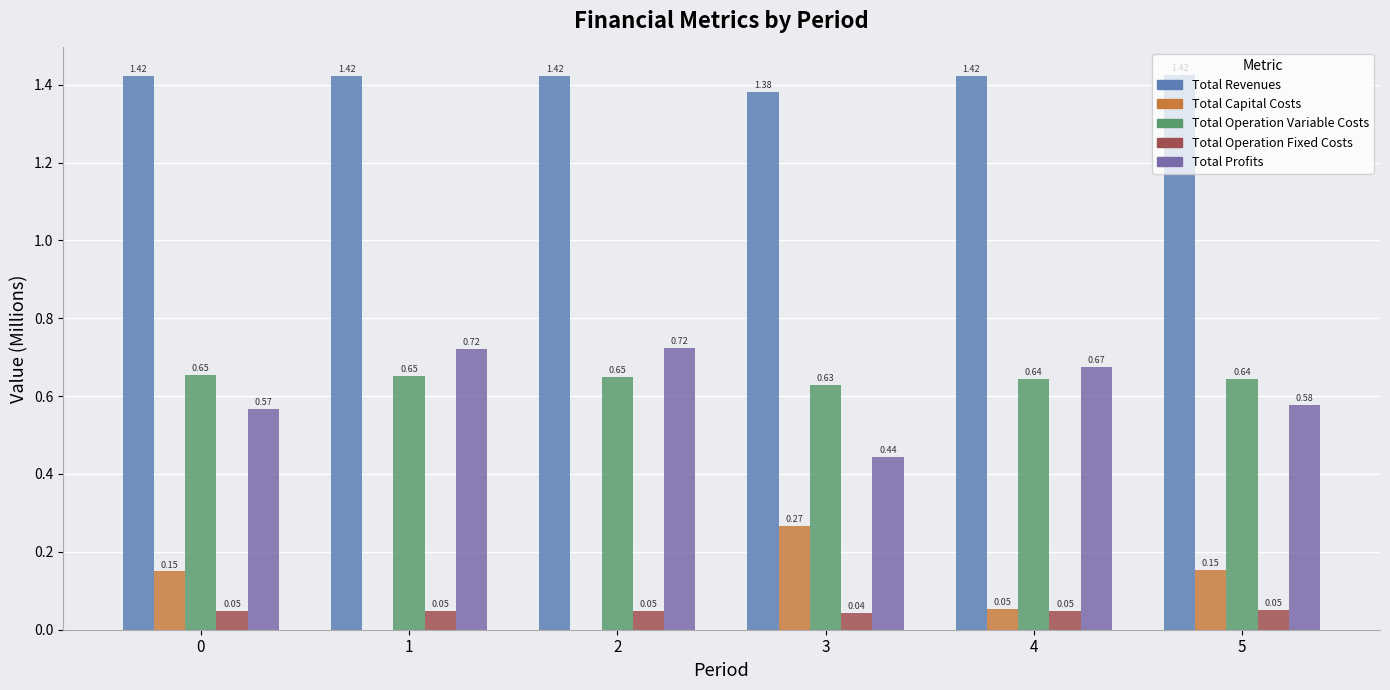

How many groups of bars are there?

6